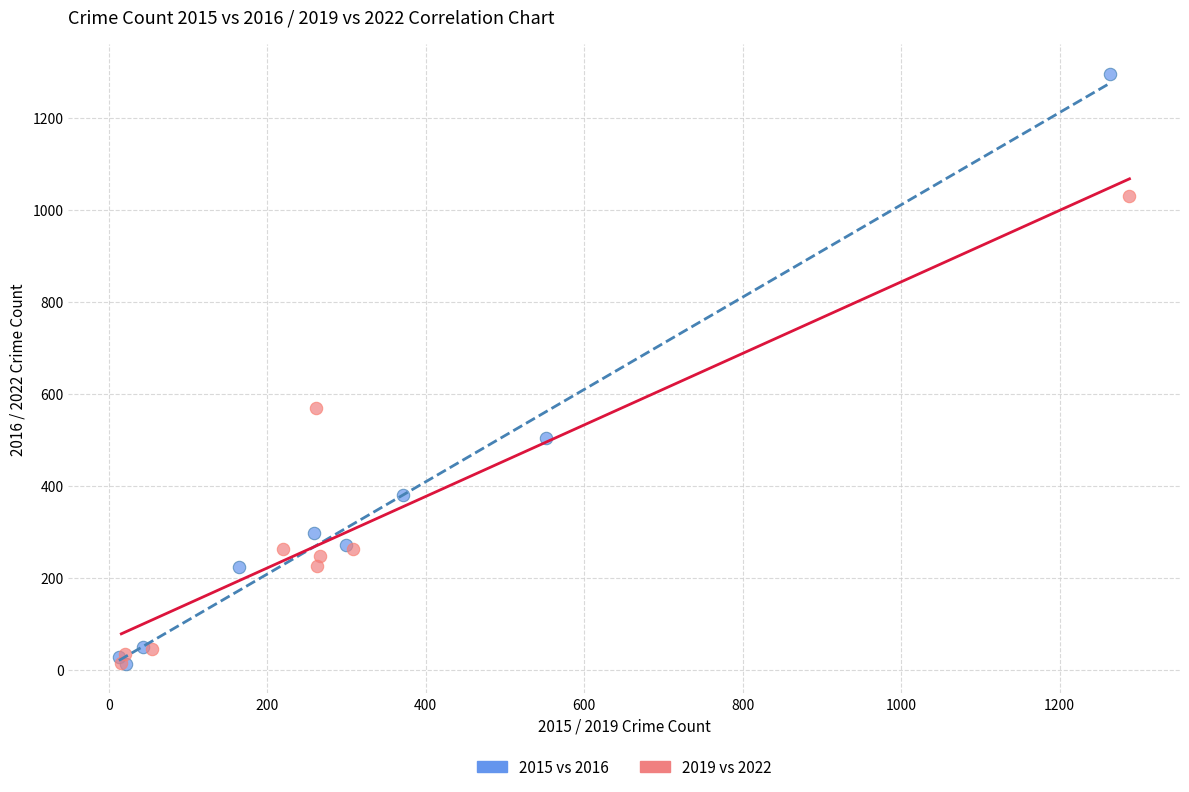

Which series has the largest Y range (max minus min)?

2015 vs 2016